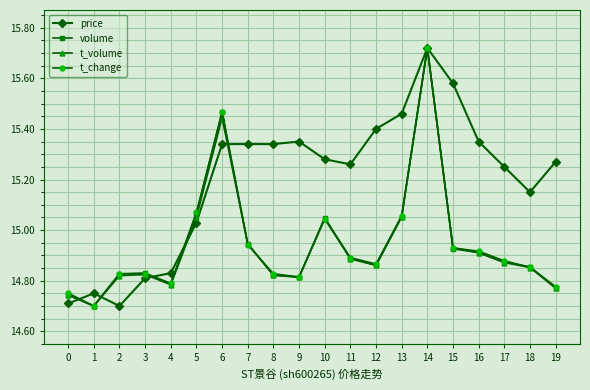

What is the total value across all series at 5?

60.2